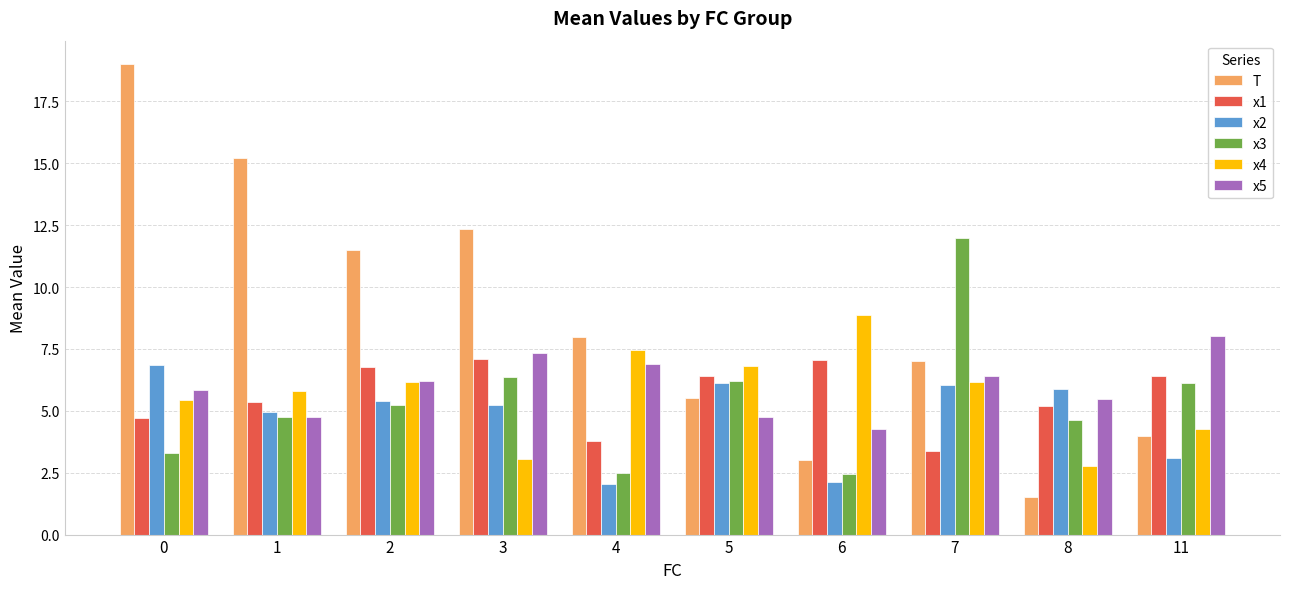

What is the difference between the x4 values at 7 and 6?

2.7